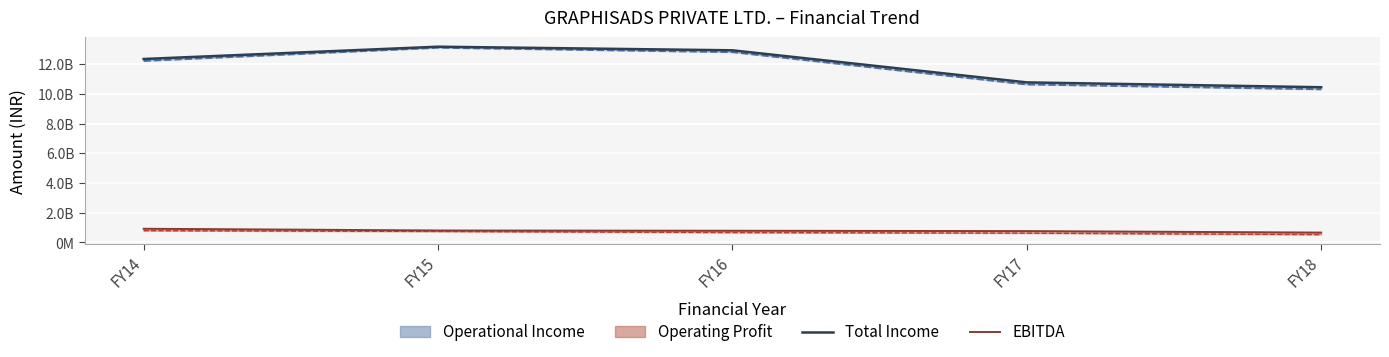

List the labels in order of Total Income value, smallest first.

FY18, FY17, FY14, FY16, FY15